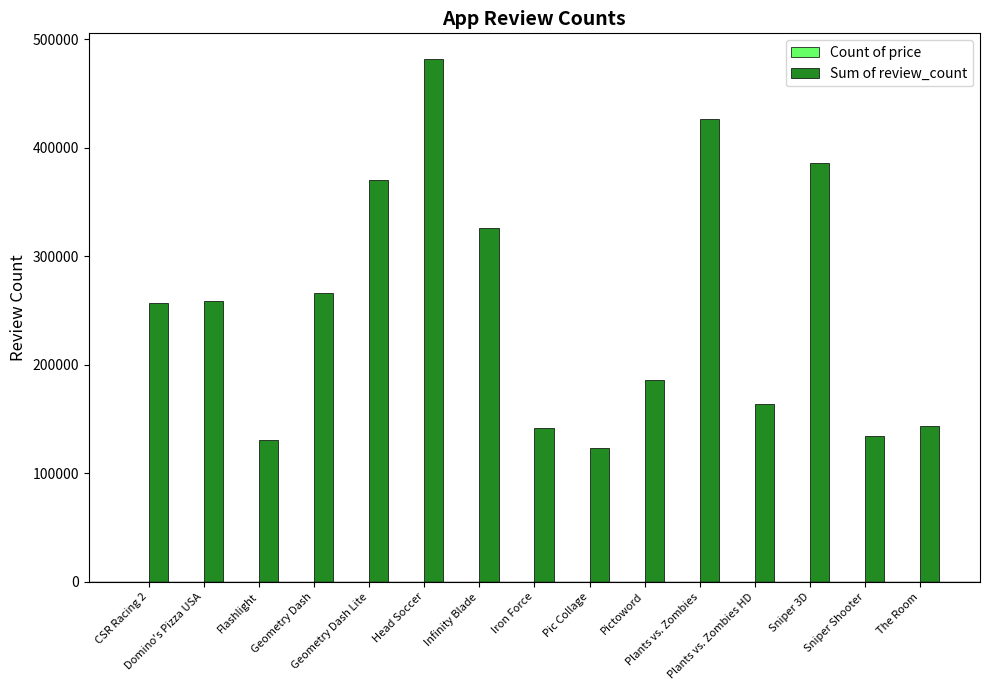

Reading right to left, extract all data points from this chart.

Count of price: The Room=1	Sniper Shooter=1	Sniper 3D=1	Plants vs. Zombies HD=1	Plants vs. Zombies=1	Pictoword=1	Pic Collage=1	Iron Force=1	Infinity Blade=1	Head Soccer=1	Geometry Dash Lite=1	Geometry Dash=1	Flashlight=1	Domino's Pizza USA=1	CSR Racing 2=1
Sum of review_count: The Room=143908	Sniper Shooter=134080	Sniper 3D=386521	Plants vs. Zombies HD=163598	Plants vs. Zombies=426463	Pictoword=186089	Pic Collage=123433	Iron Force=141634	Infinity Blade=326482	Head Soccer=481564	Geometry Dash Lite=370370	Geometry Dash=266440	Flashlight=130450	Domino's Pizza USA=258624	CSR Racing 2=257100